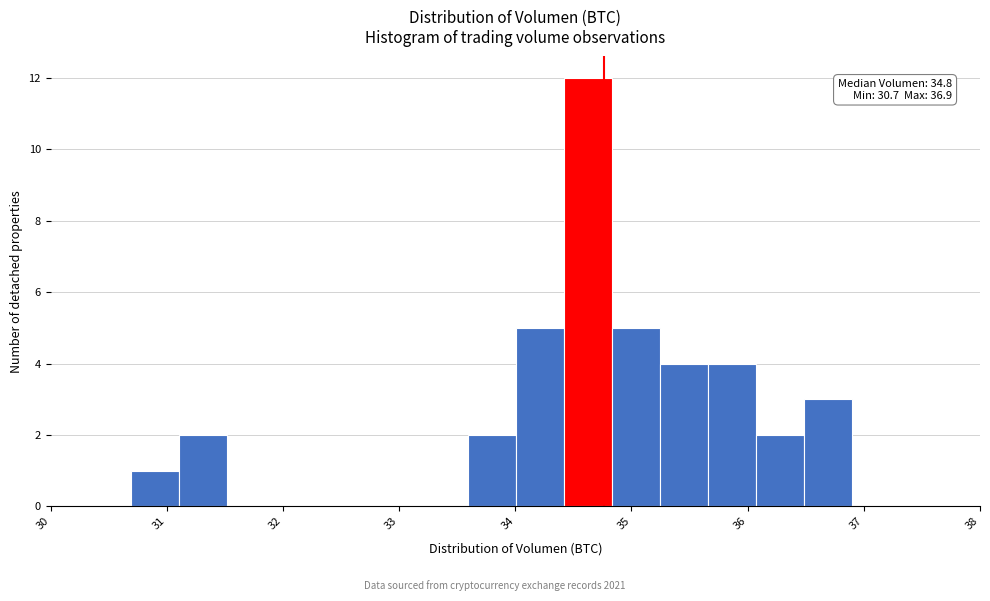

Which range on the x-axis has the tallest bar?

34.4 to 34.8